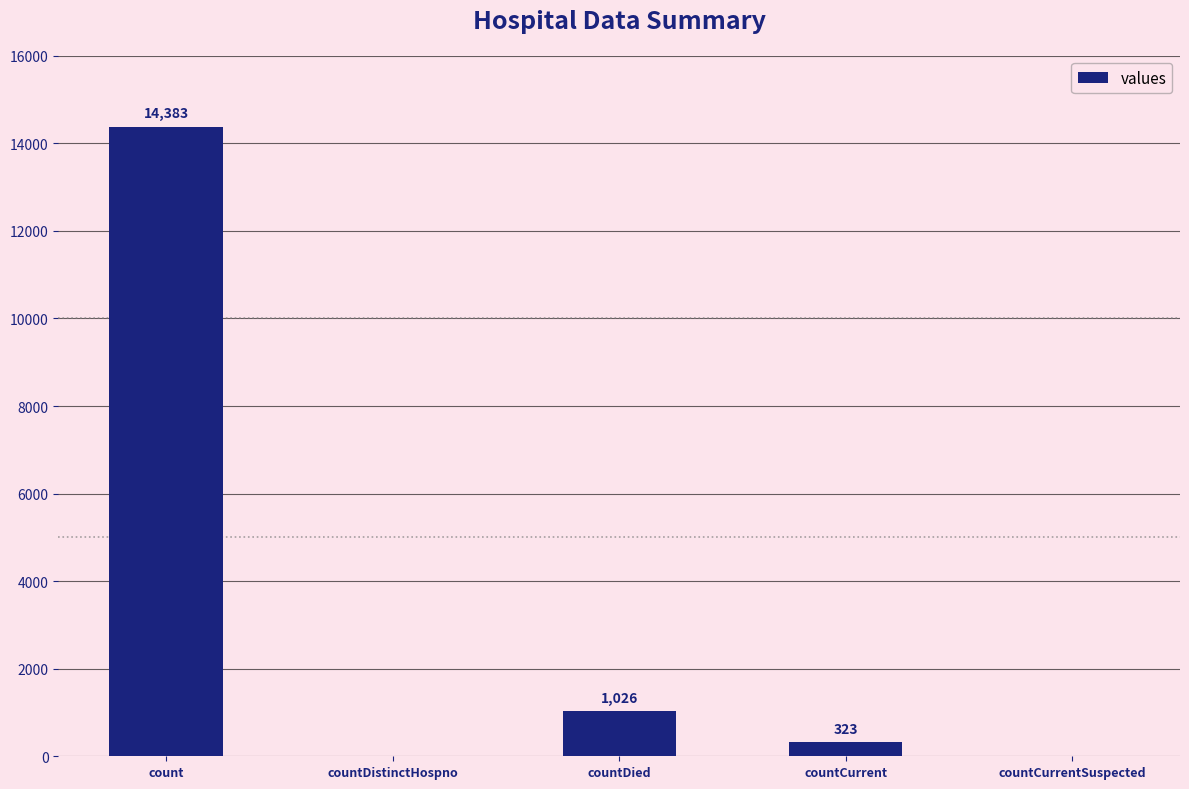

At which label does the data first exceed 323?

count